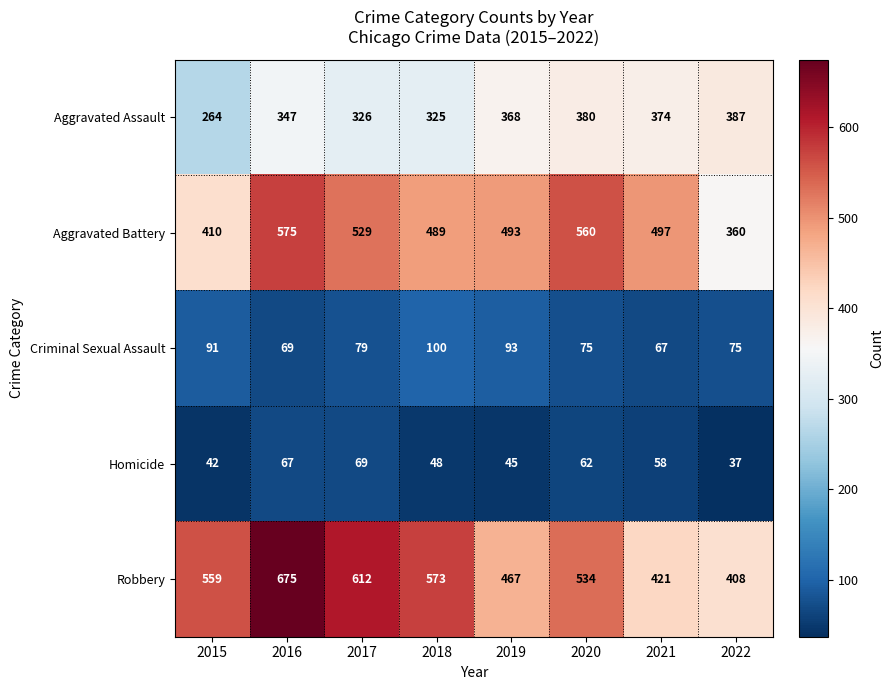

The Robbery series shows 467 at 2019. True or false?

True